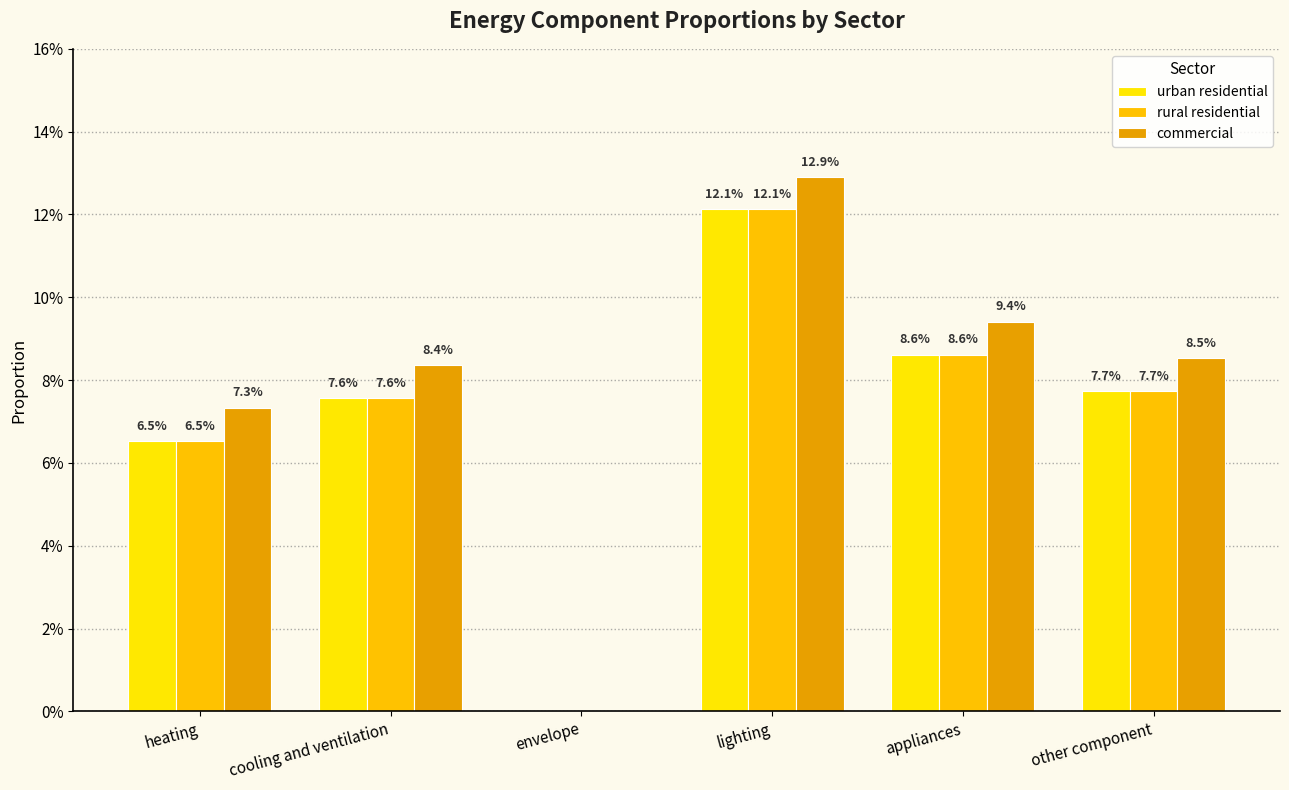

Are the bars horizontal?

No